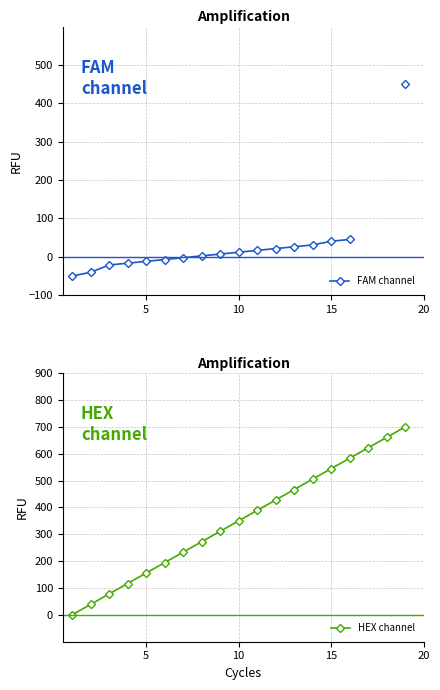

True or false: HEX channel has more than 0 points higher than both neighbors.

False